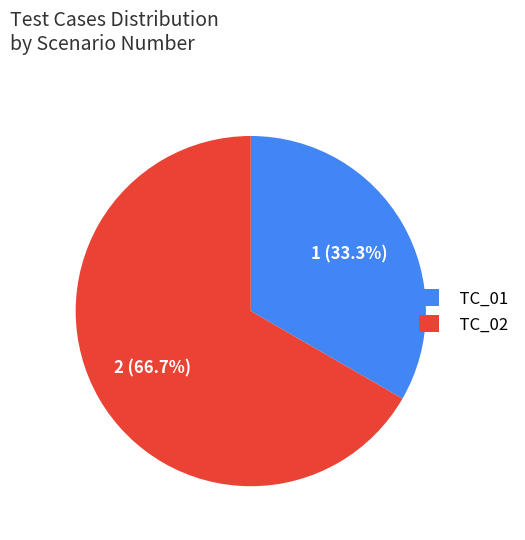

Do TC_02 and TC_01 together represent more than half of the pie?

Yes